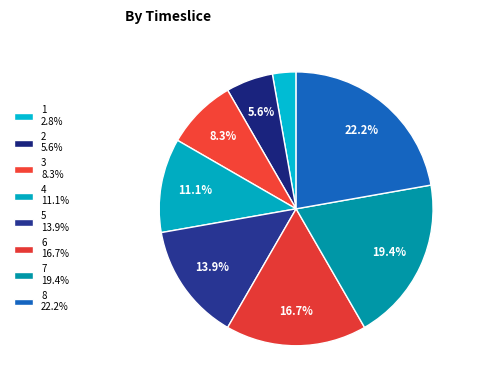

Count the number of slices in the pie.

8